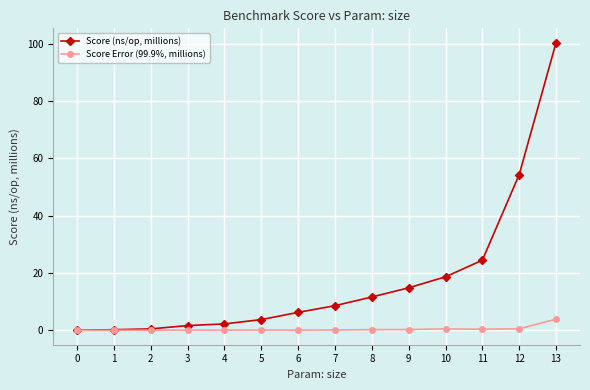

Which series has the largest total across all categories?

Score (ns/op, millions)